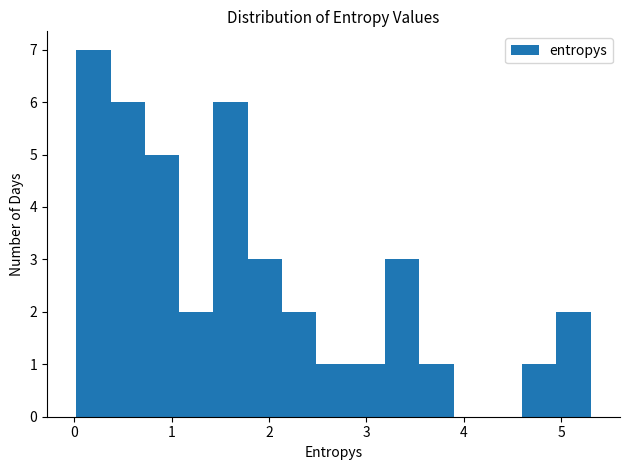

Around what value on the x-axis is the tallest bar? Give the approximate position of its centre, as read against the axis.

0.2